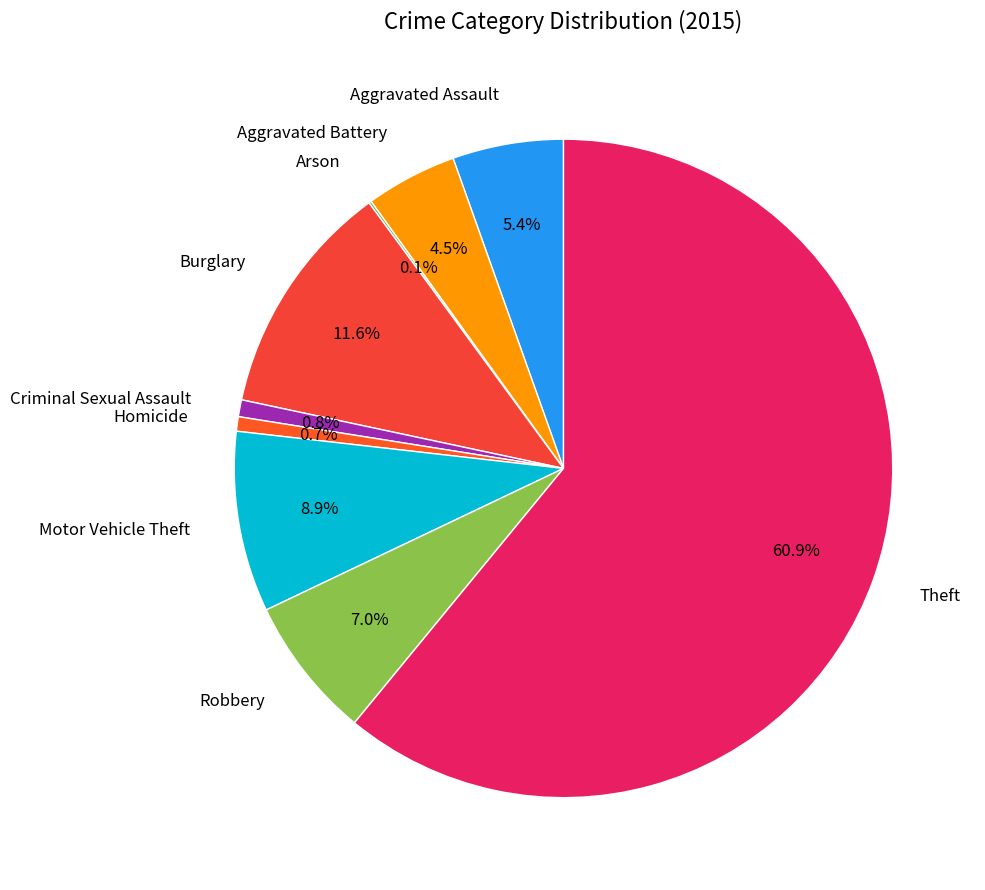

To the nearest percent, what is the average slice percentage?

11%